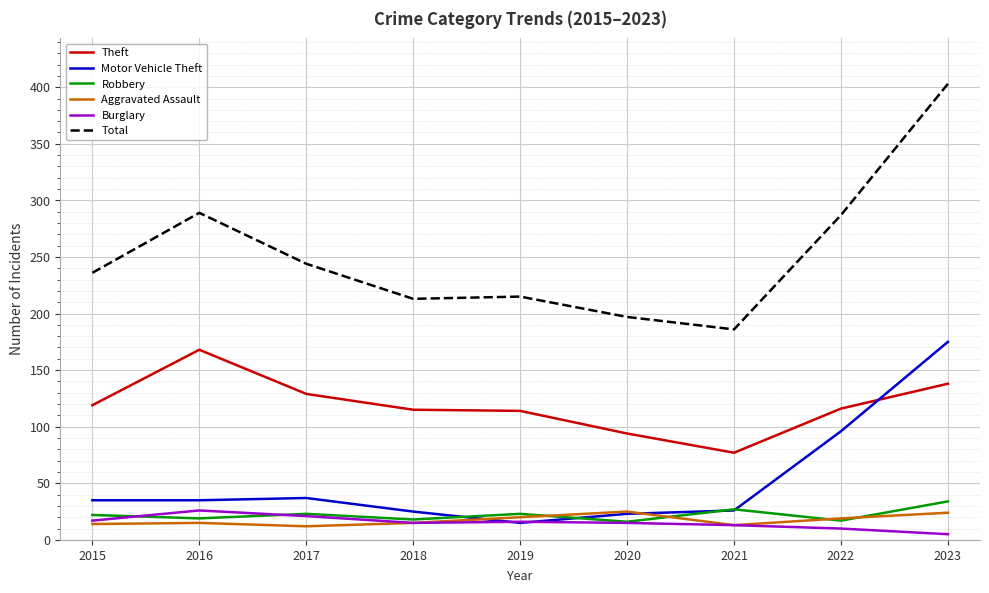

Which series ends up on top after the final intersection of Theft and Motor Vehicle Theft?

Motor Vehicle Theft